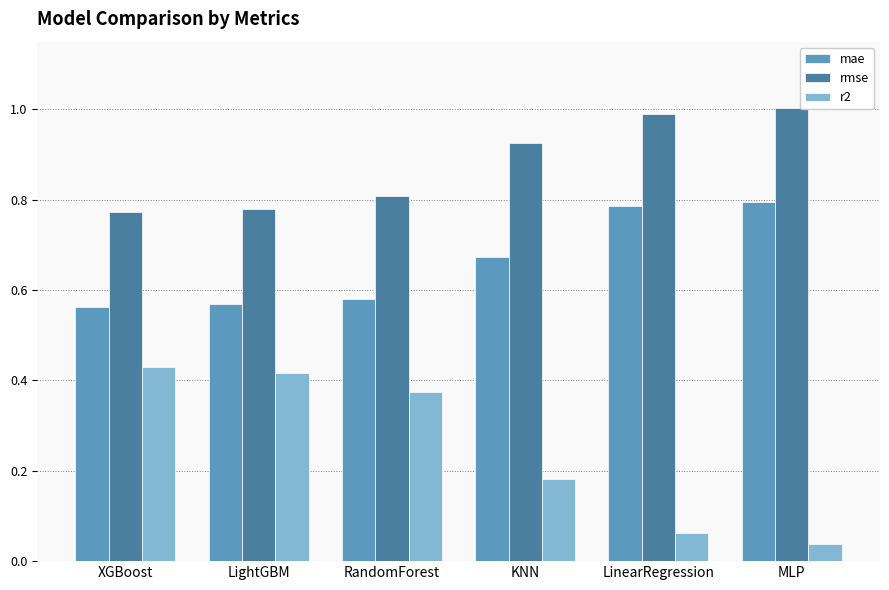

Which category has the lowest value in the r2 series?

MLP